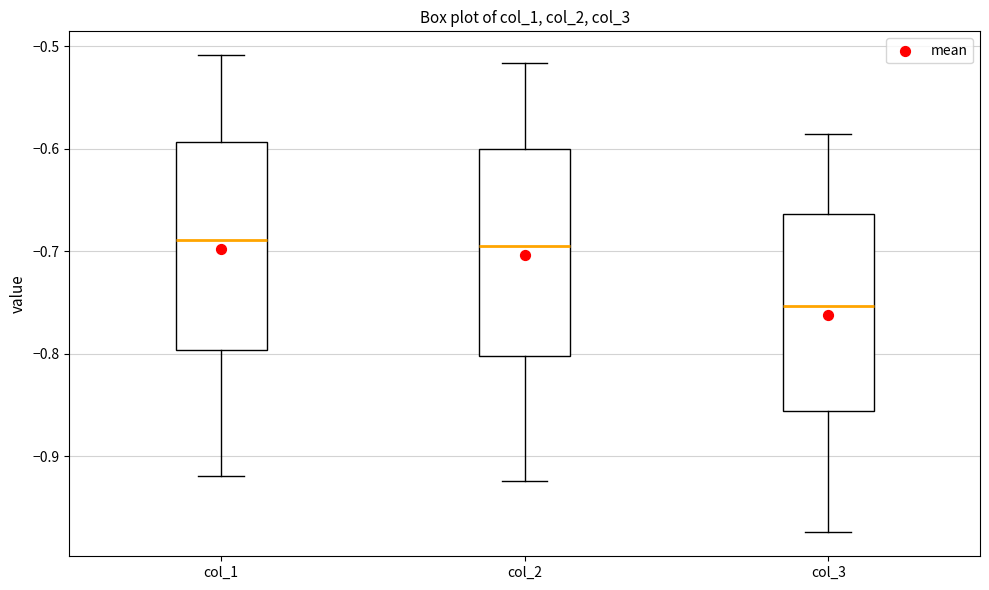

Reading left to right, transcribe this box plot: for each box, give where its median line is, the range the box spans, and where its two whiskers end, as read against the y-axis. The values are not printed on the chart, so give them approximately, as read against the axis.

col_1: median -0.69, box -0.80 to -0.59, whiskers -0.92 to -0.51
col_2: median -0.70, box -0.80 to -0.60, whiskers -0.92 to -0.52
col_3: median -0.75, box -0.86 to -0.66, whiskers -0.97 to -0.59